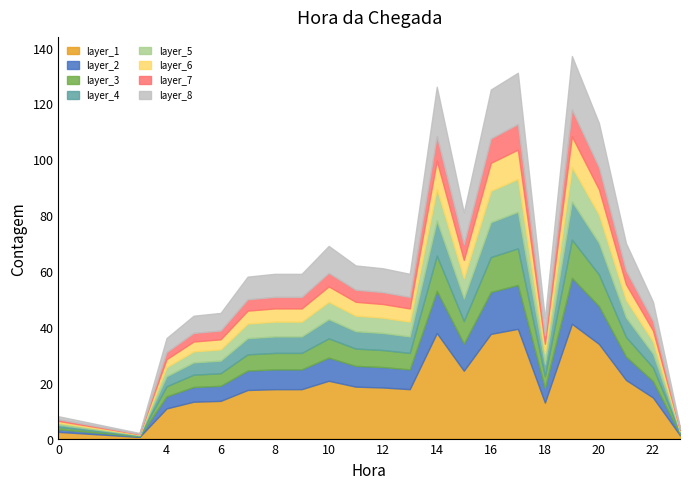

How many points are higher than both their immediate neighbors (excluding endpoints)?

4